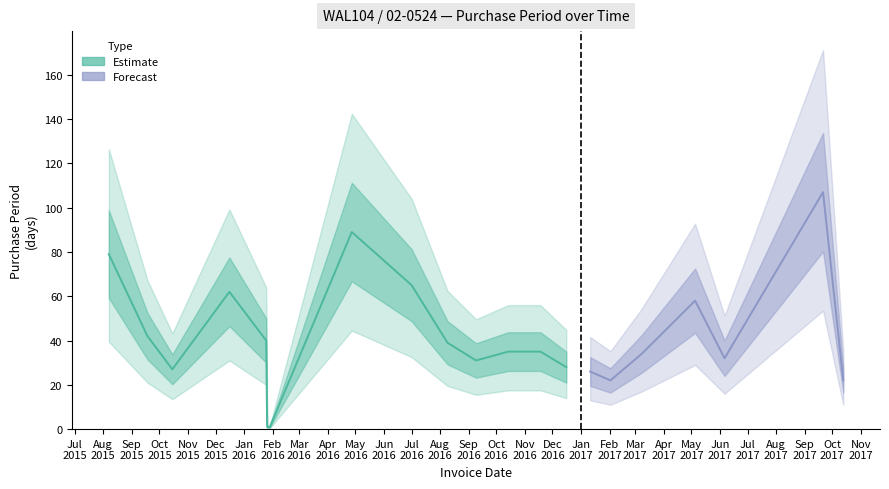

What is the change in value from 2015-08-07 to 2017-05-05?

-21